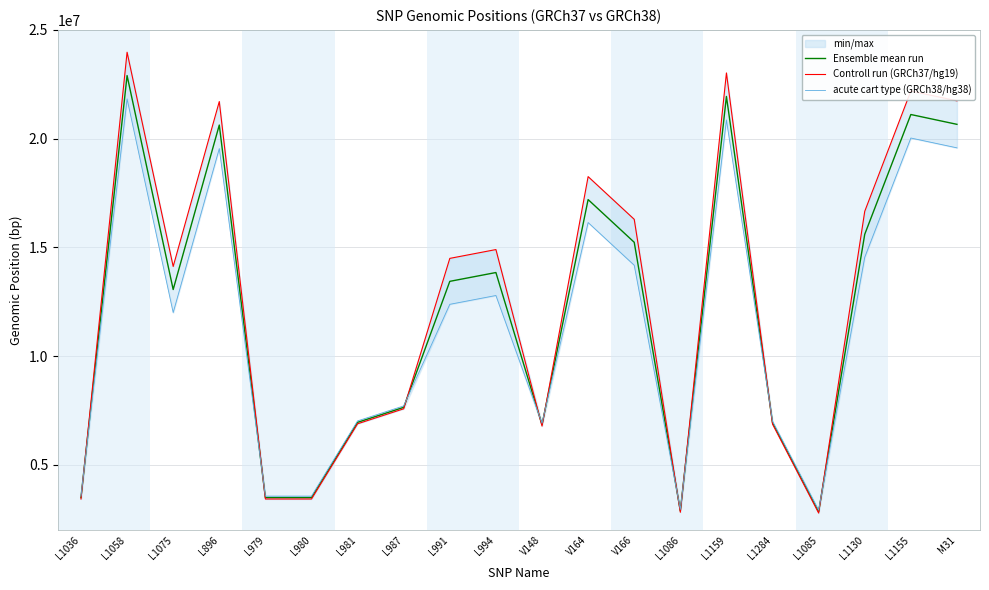

What is the total value across all series at L1159?

65822169.0